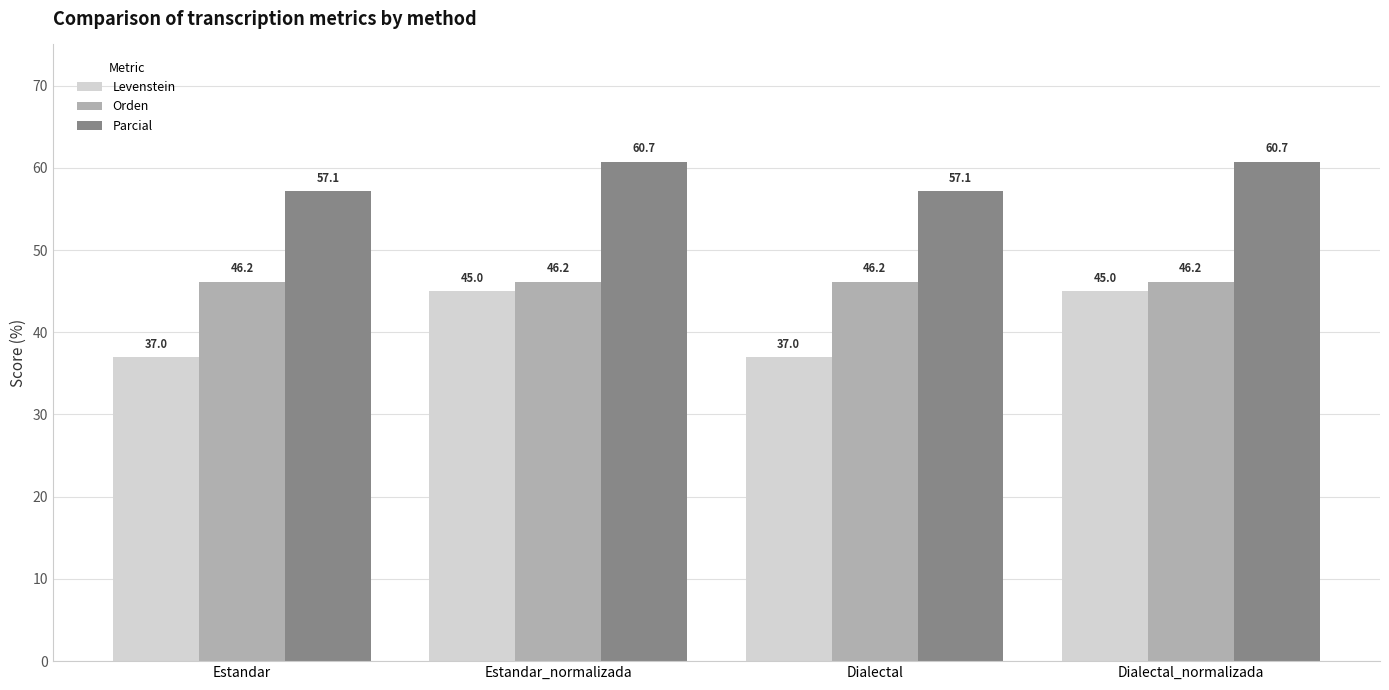

At which label does Levenstein first exceed 44?

Estandar_normalizada